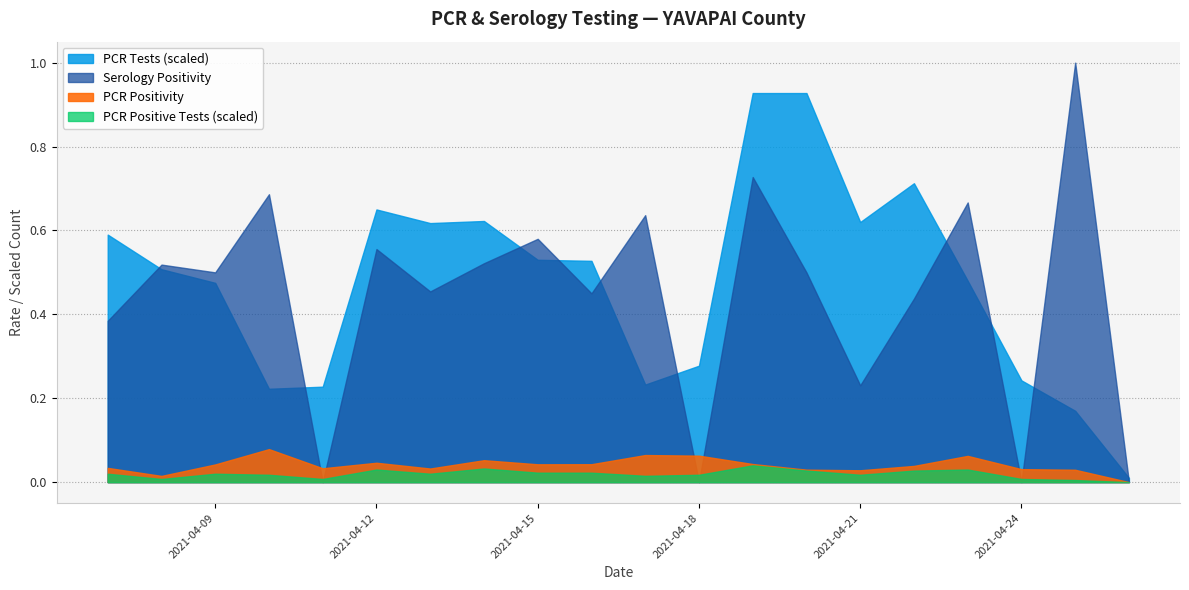

True or false: PCR Tests (scaled) and PCR Positivity cross at least once.

False